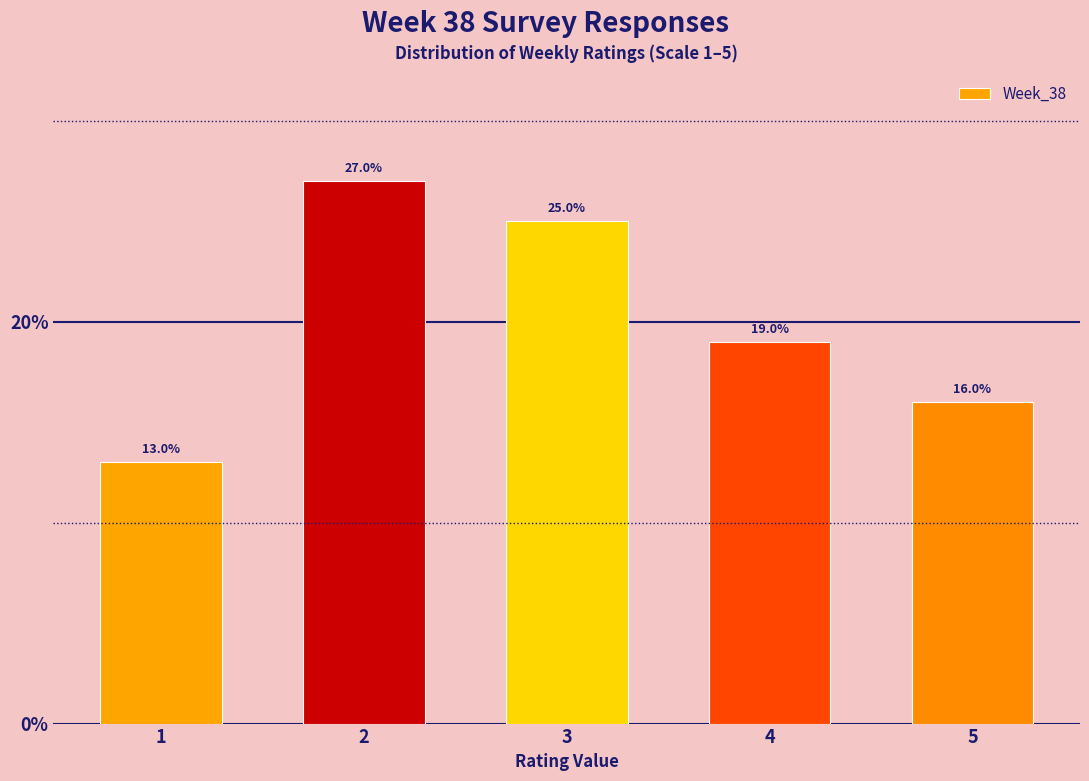

Reading left to right, list all the values displayed in this chart.

13	27	25	19	16